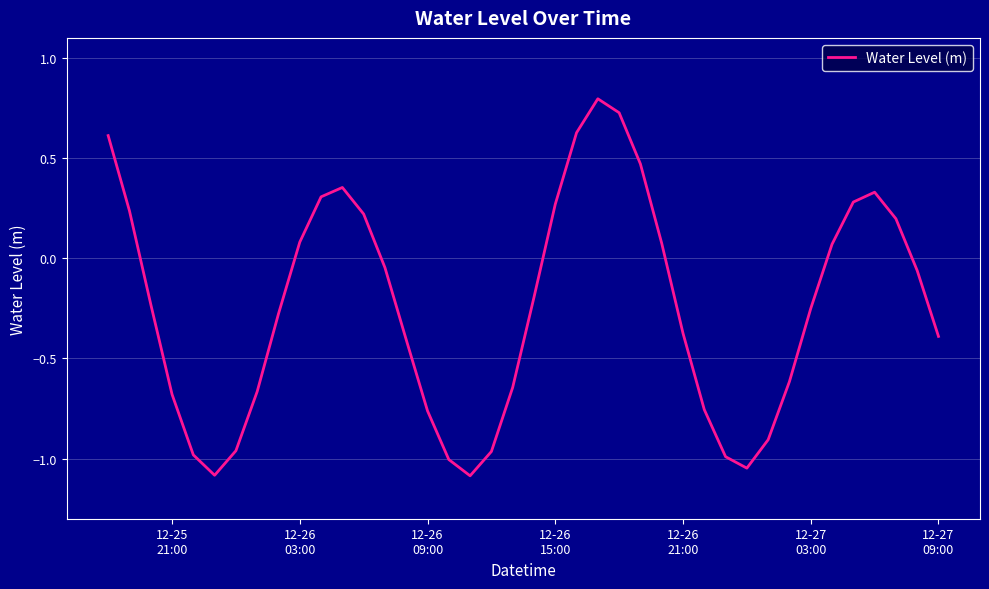

What is the maximum value shown in the chart?

0.8